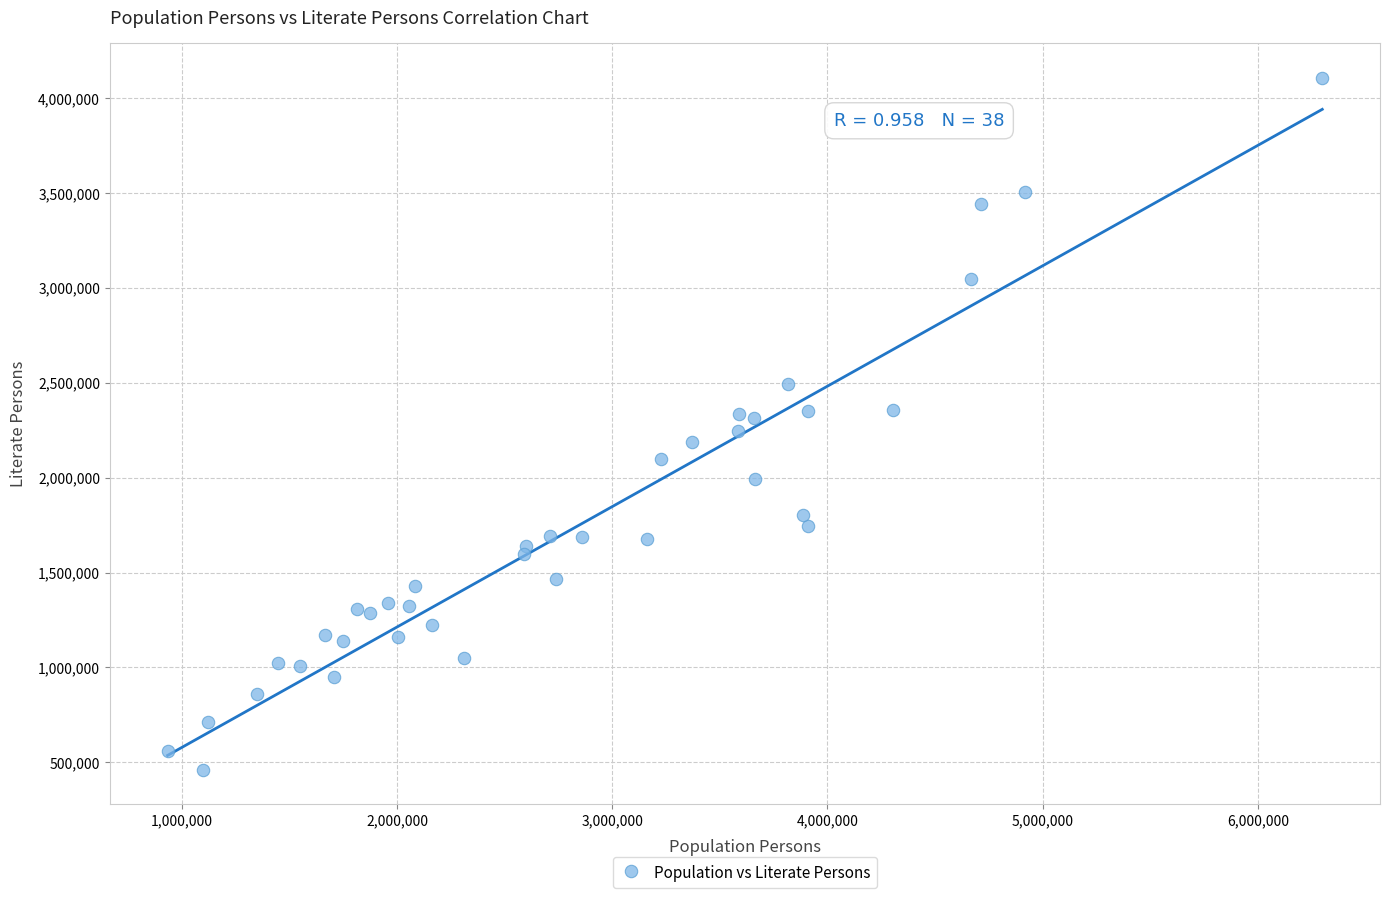

What is the range of Y values (max minus min)?

3647234